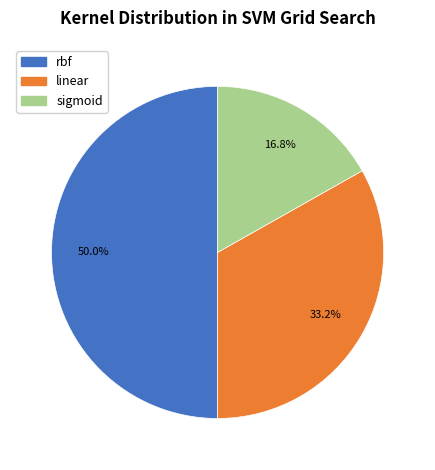

What is the ratio of the value at rbf to the value at sigmoid?

3.0